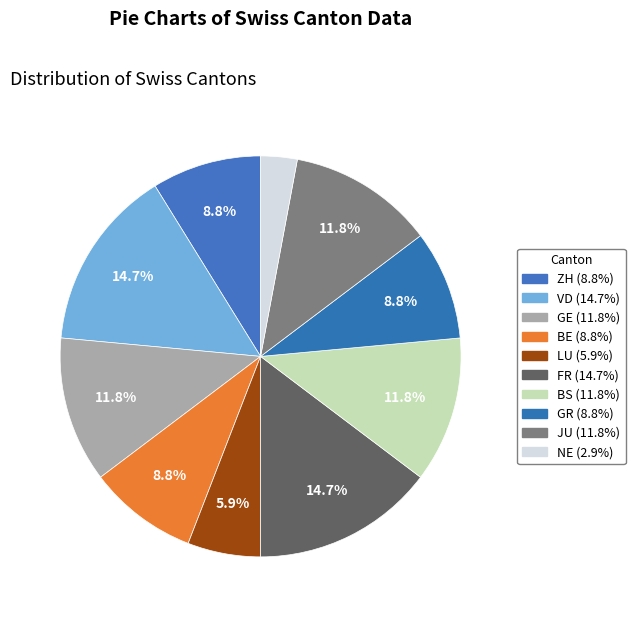

How many slices are in this pie chart?

10